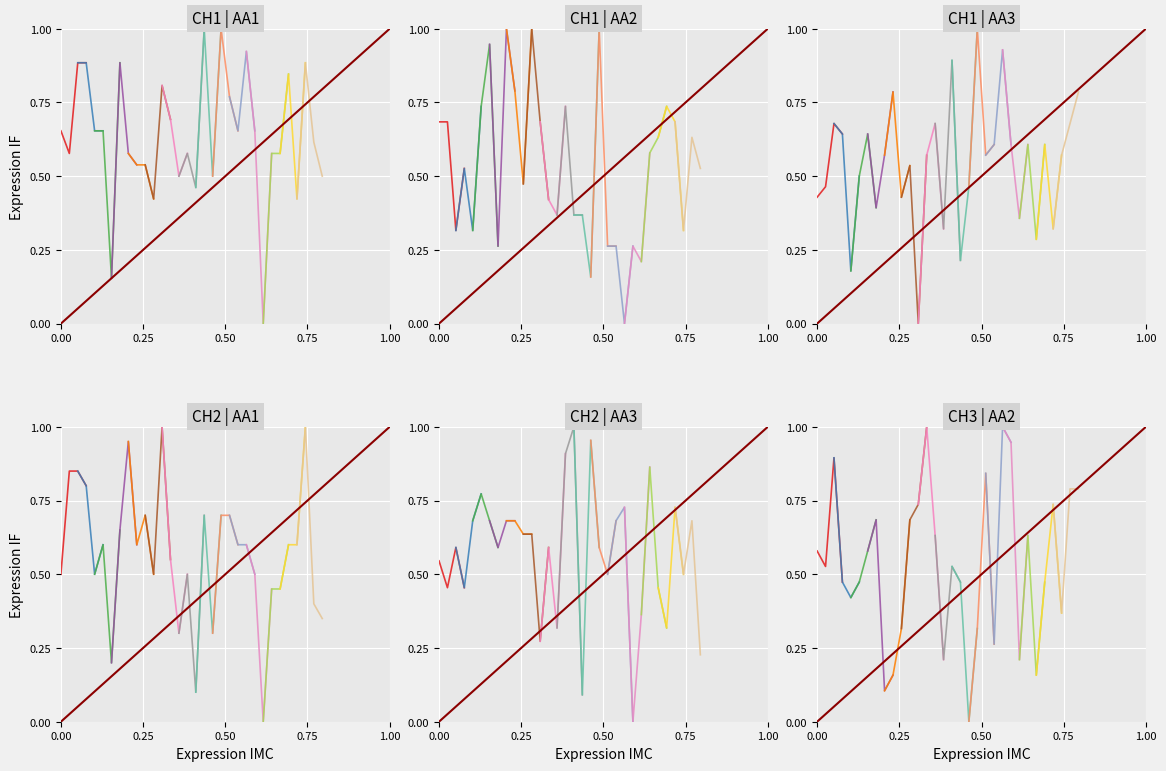

At which category does the chart reach its minimum across all series?

0.50